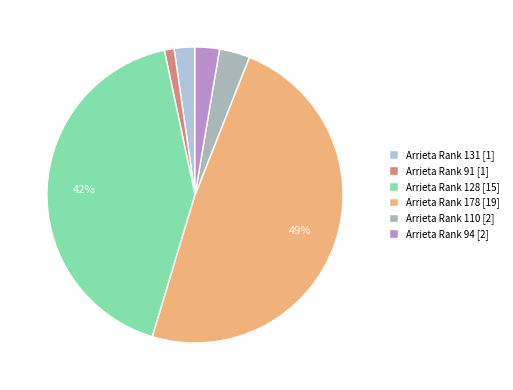

Is it true that Arrieta Rank 128 [15] is 42% of the pie?

True